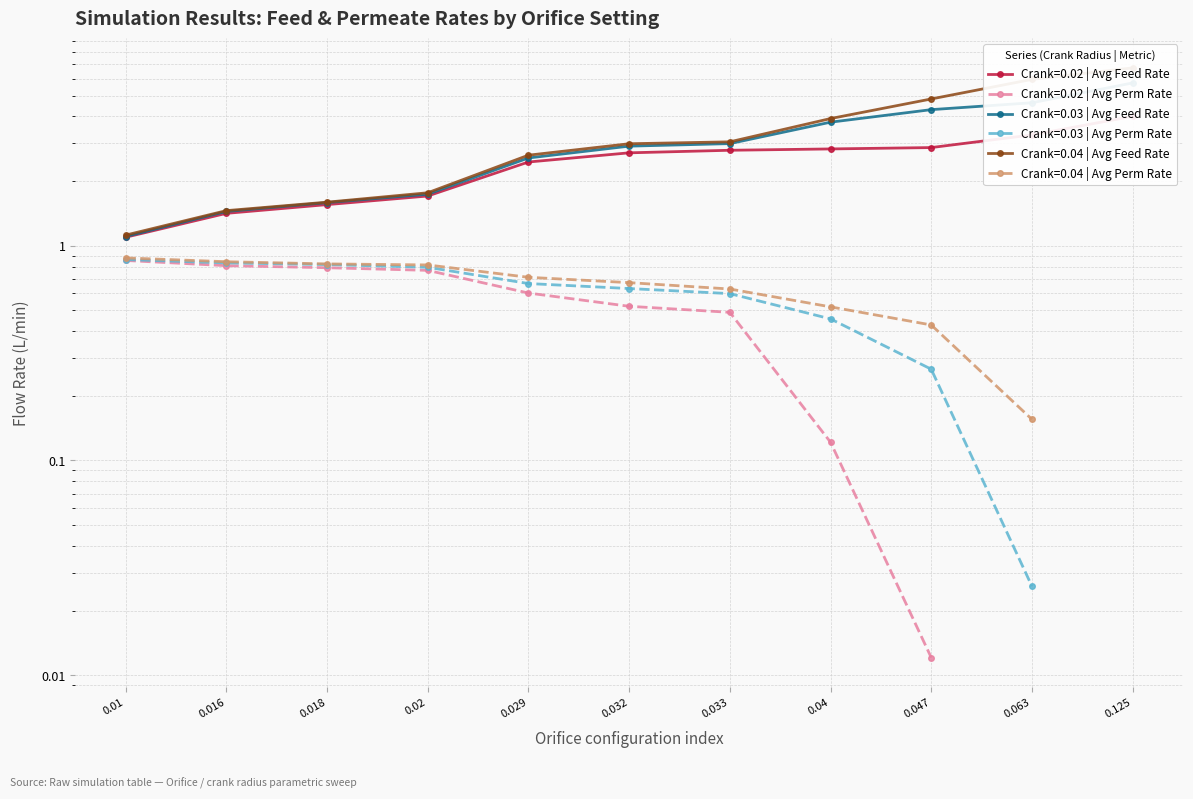

At how many categories does at least one series exceed 4?

3